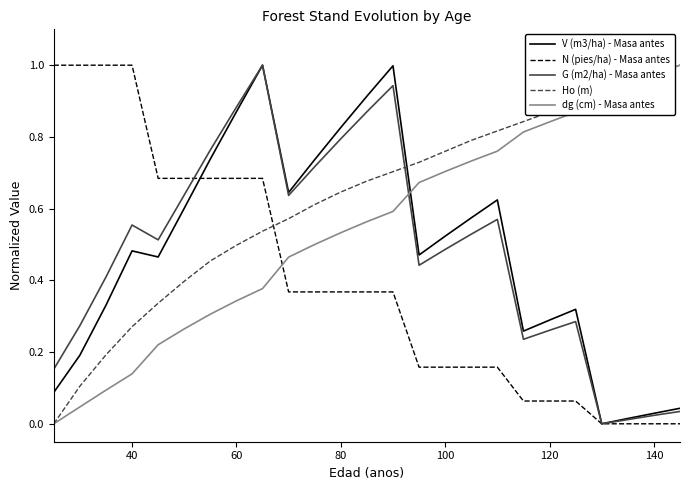

True or false: Ho (m) and V (m3/ha) - Masa antes intersect in this chart.

True